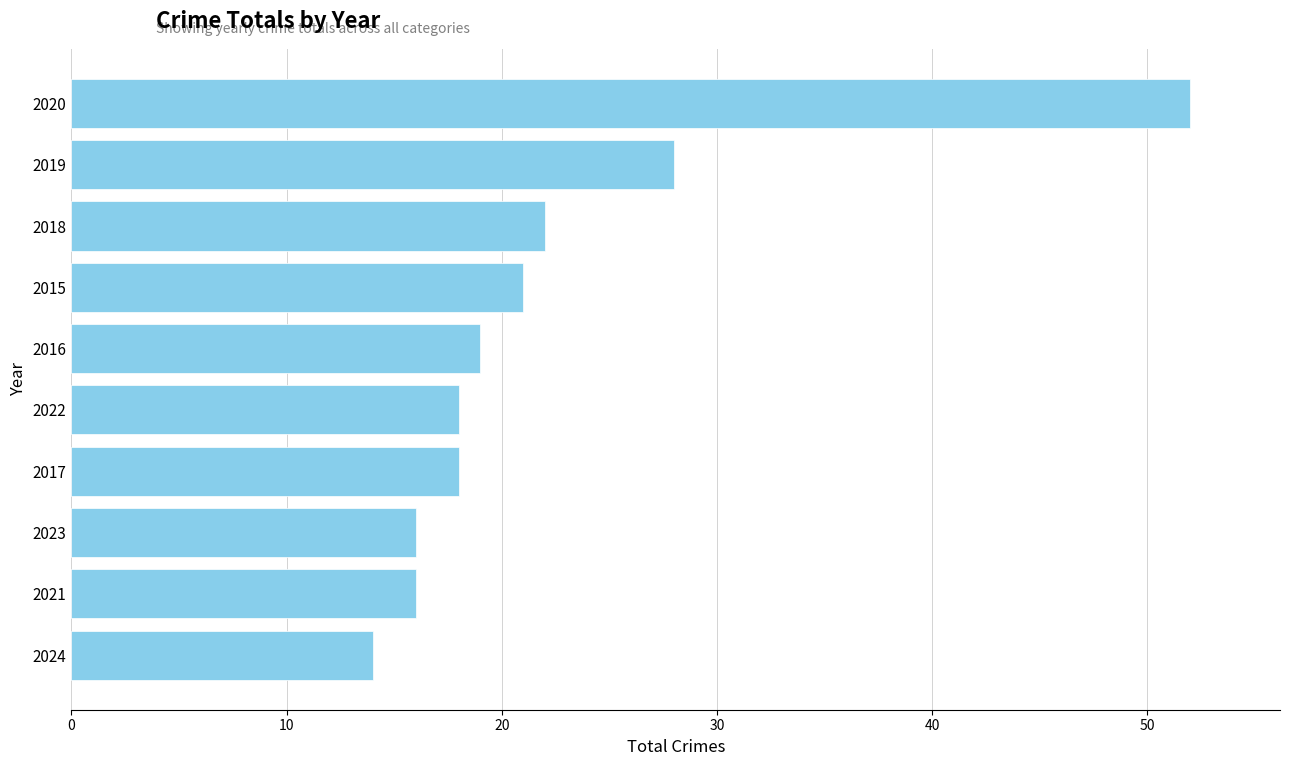

Does the chart contain any negative values?

No